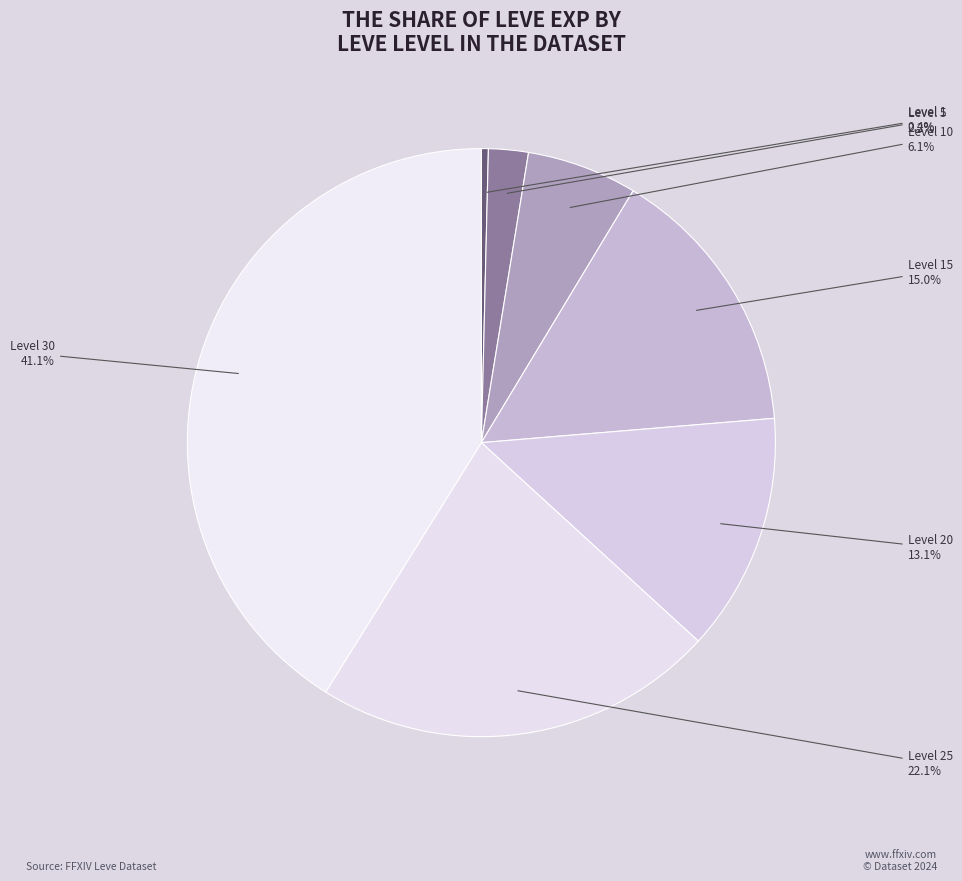

Count the number of slices in the pie.

7